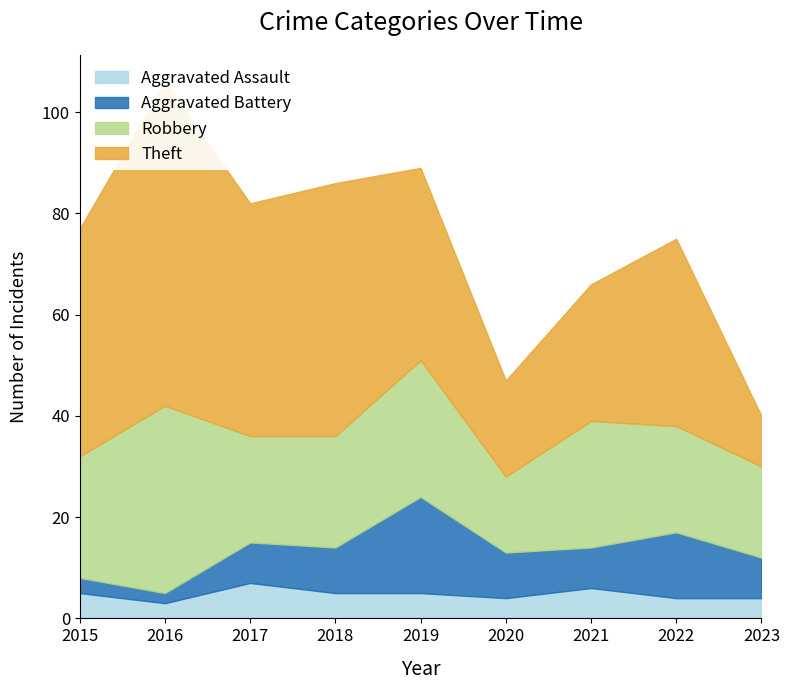

What is the maximum value shown in the chart?

64